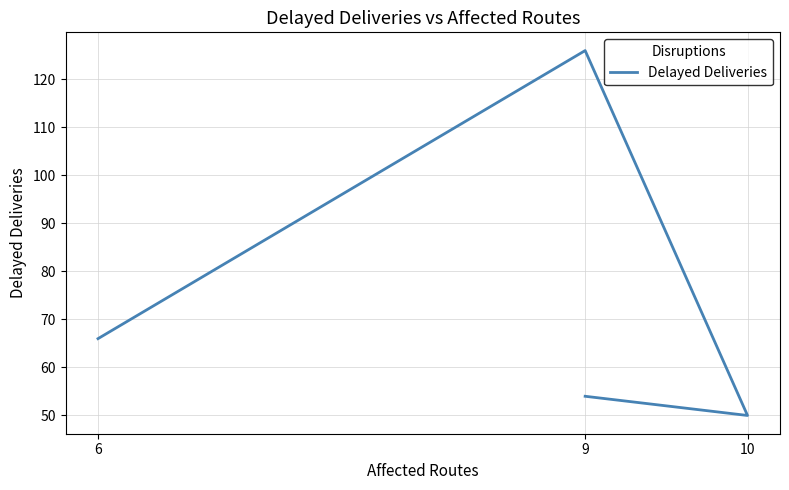

True or false: the data shows 34 at 6.

False